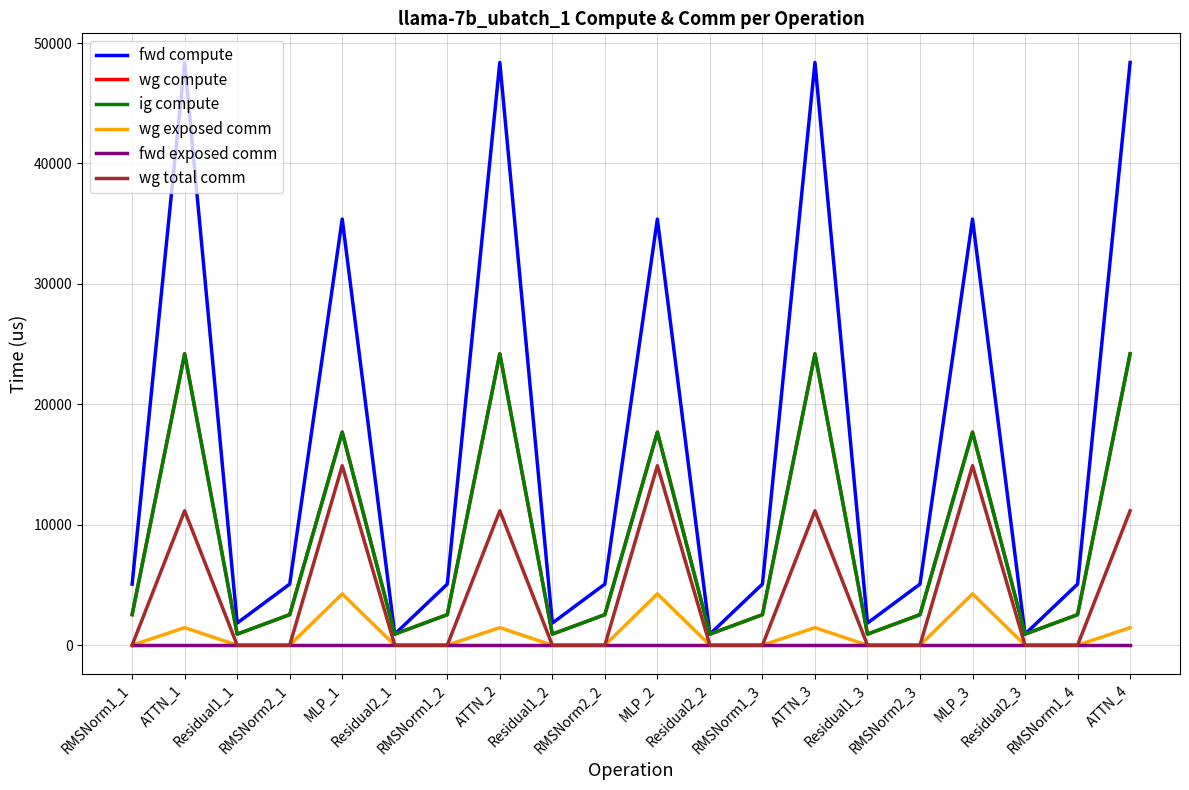

Is this an area chart (filled region under the line)?

No